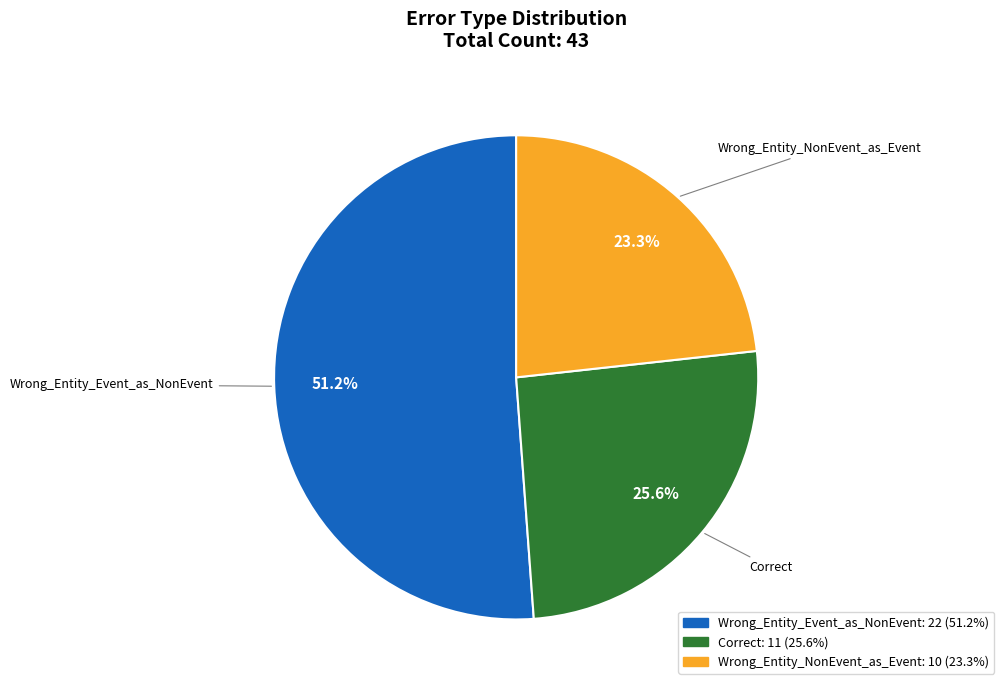

What percentage is the Correct slice, to the nearest percent?

26%